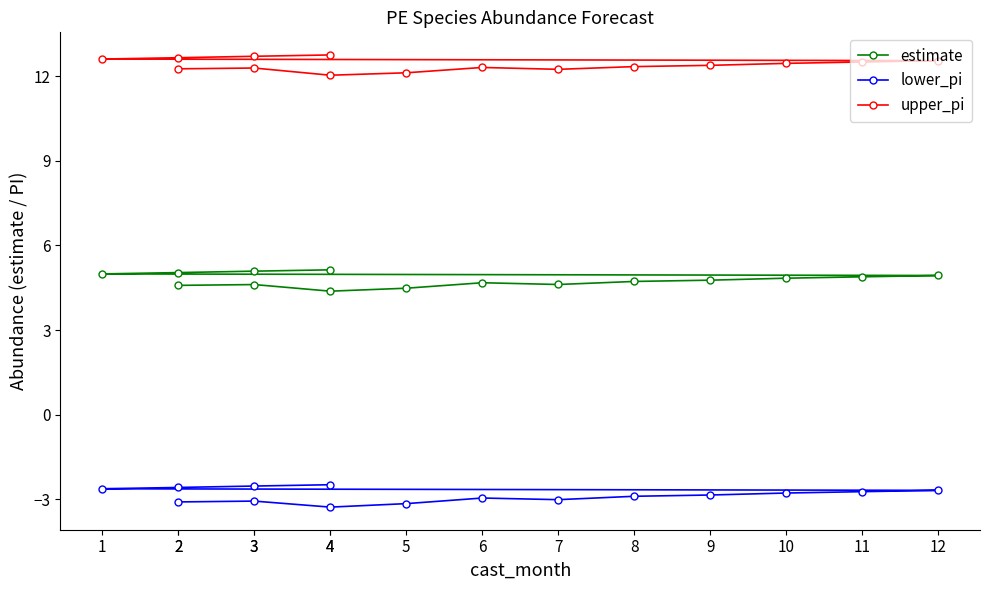

True or false: upper_pi and estimate intersect in this chart.

False